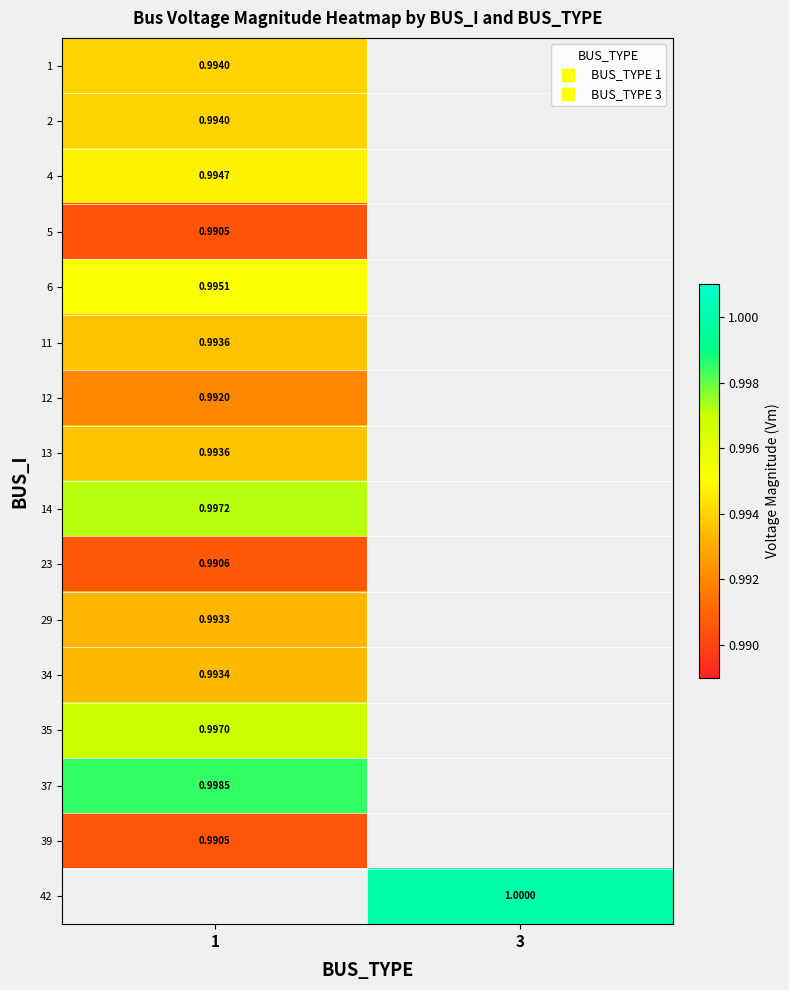

Is the value of 35 at 1 greater than the value of 5 at 1?

Yes